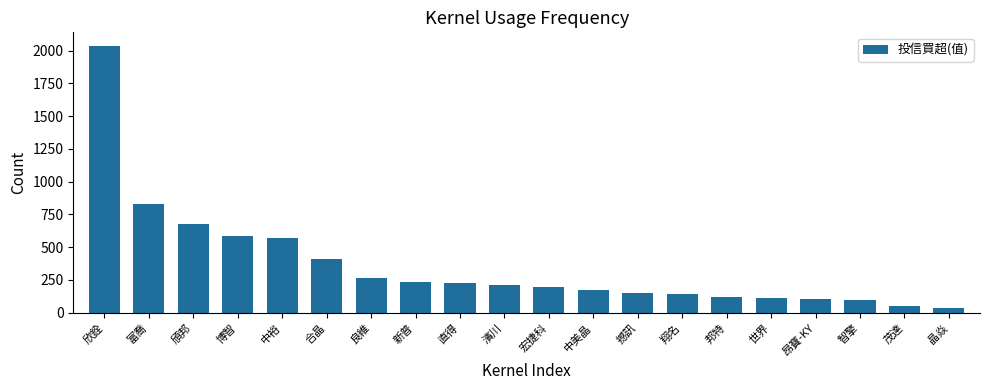

What position from the left is 晶焱?

20